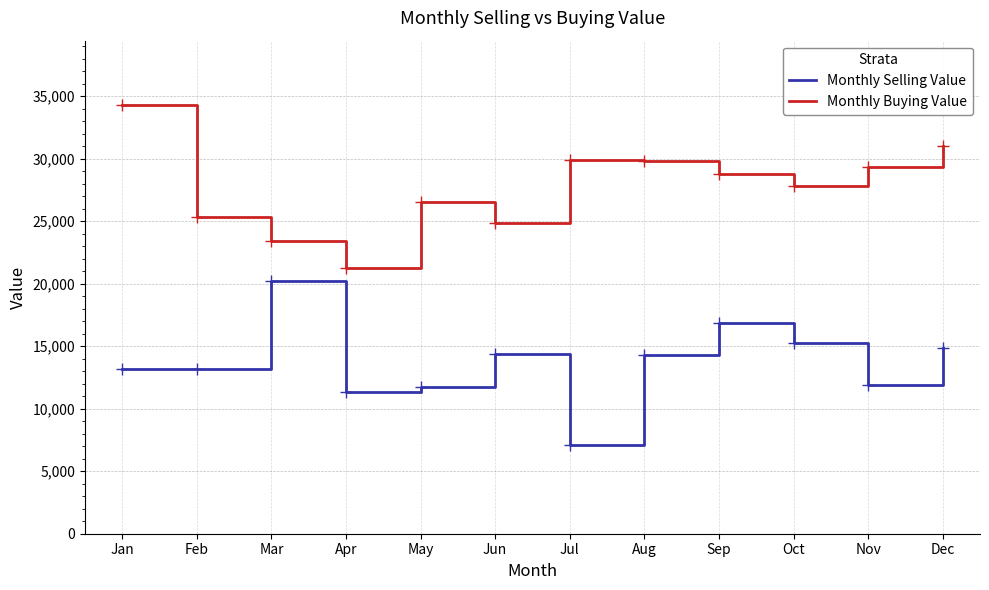

What value does the Monthly Buying Value series have at Feb?

25341.0